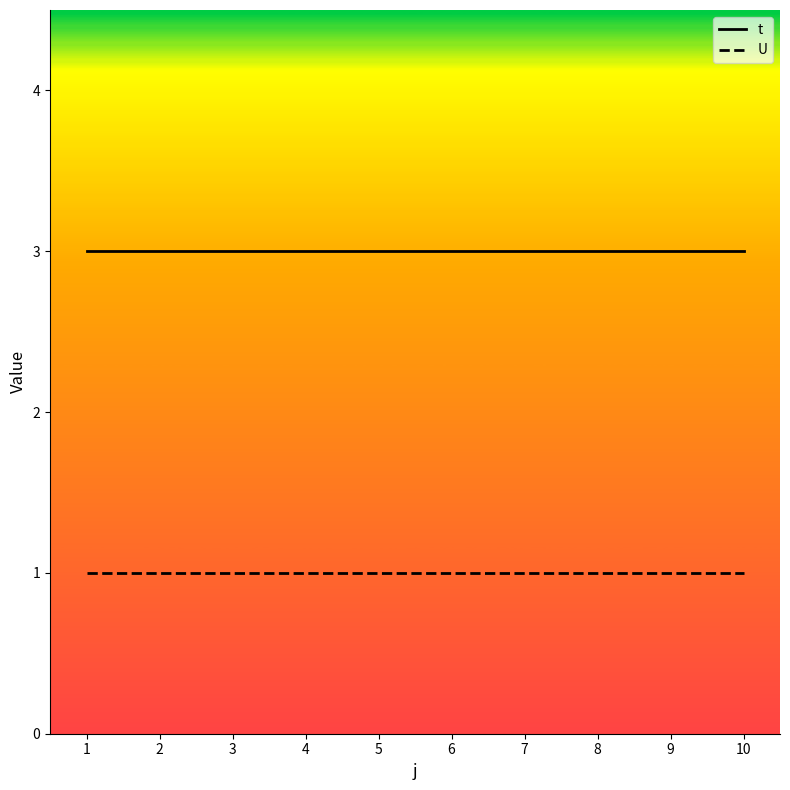

Count the number of data series in this chart.

2